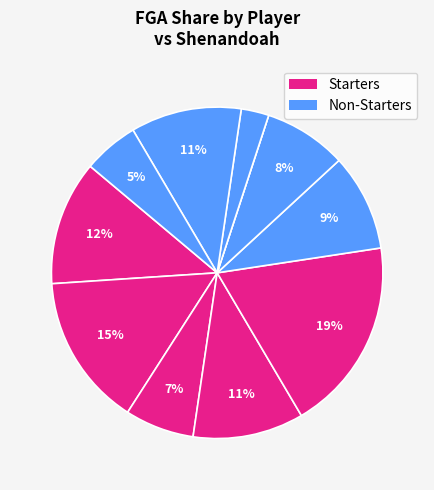

How many segments does this pie chart have?

11